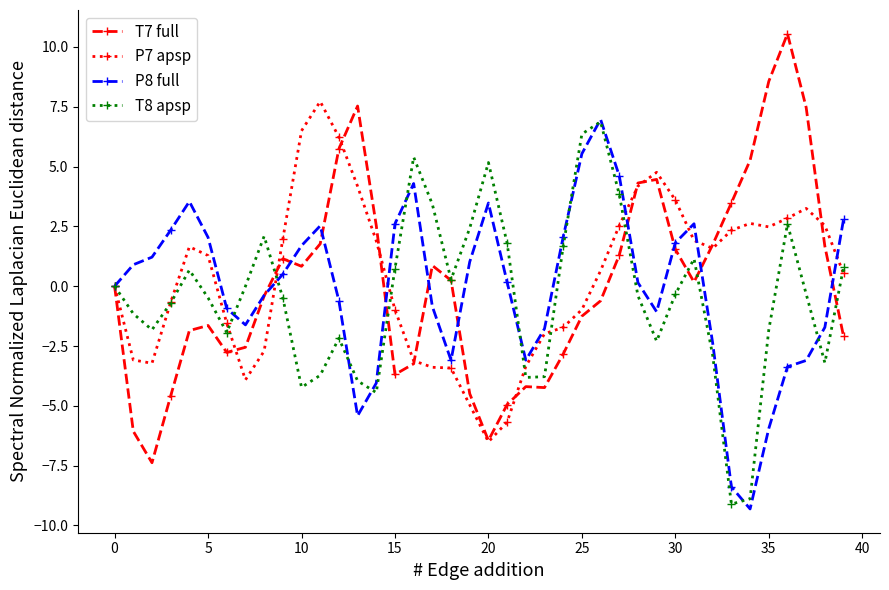

What is the minimum value shown in the chart?

-9.3